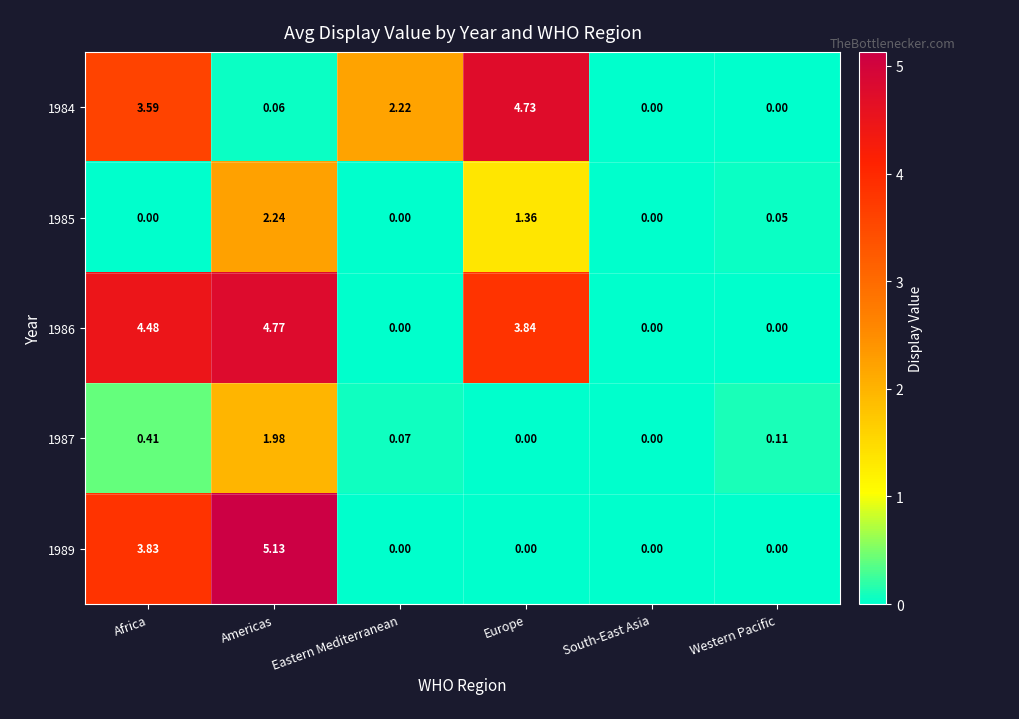

Where is 1989 nearest to the value 2?

Africa